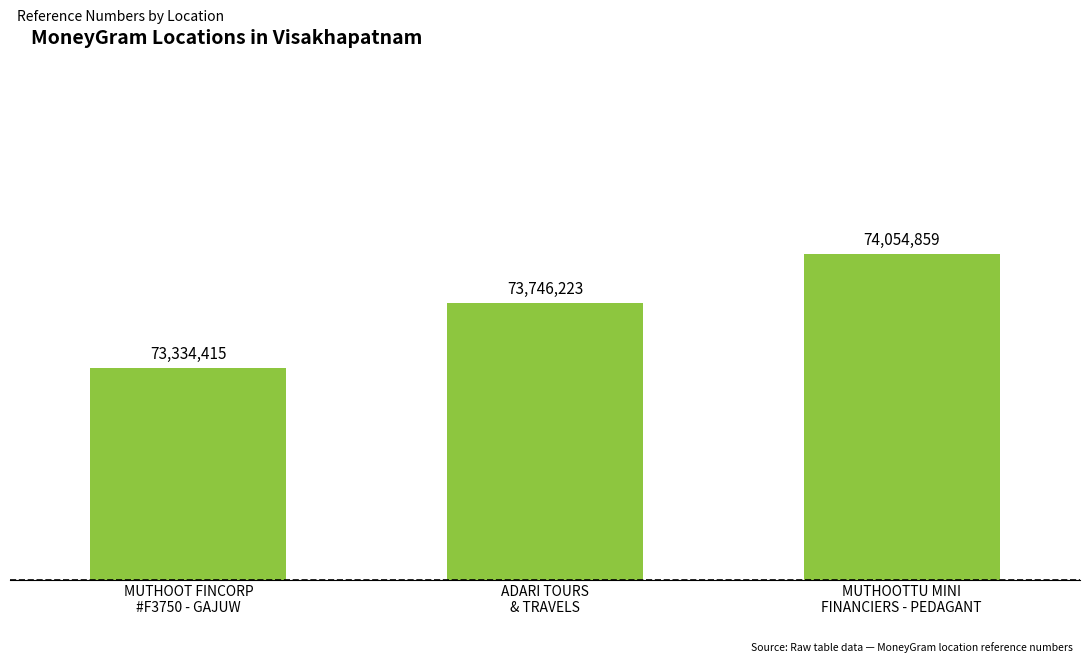

Between MUTHOOT FINCORP
#F3750 - GAJUW and ADARI TOURS
& TRAVELS, which is larger?

ADARI TOURS
& TRAVELS